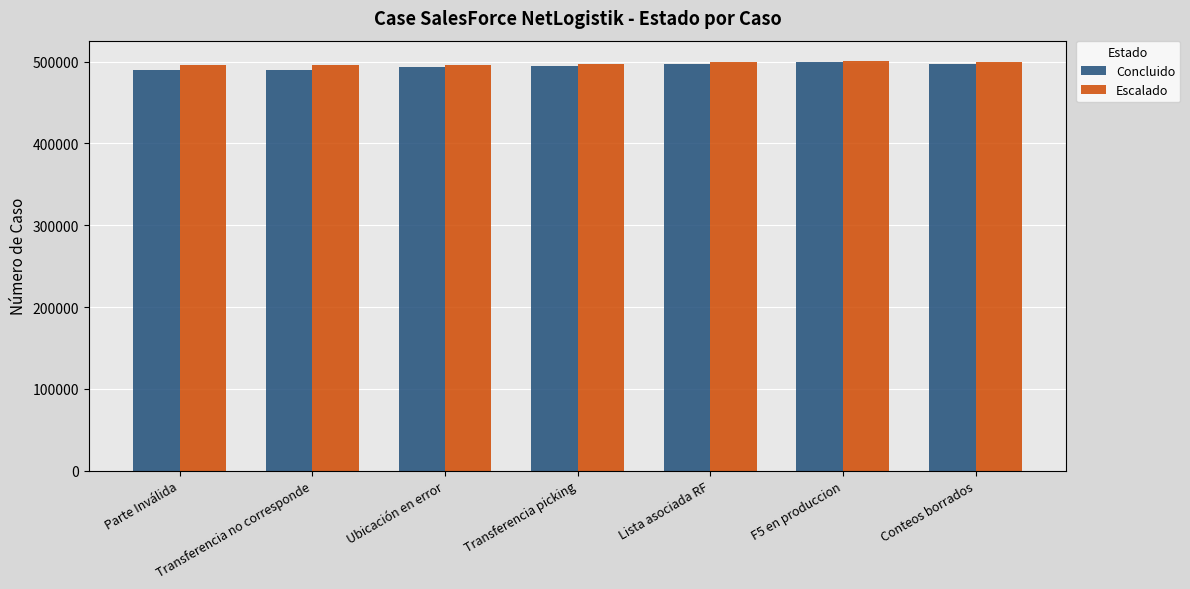

The value of Concluido at Transferencia no corresponde is 648280. True or false?

False